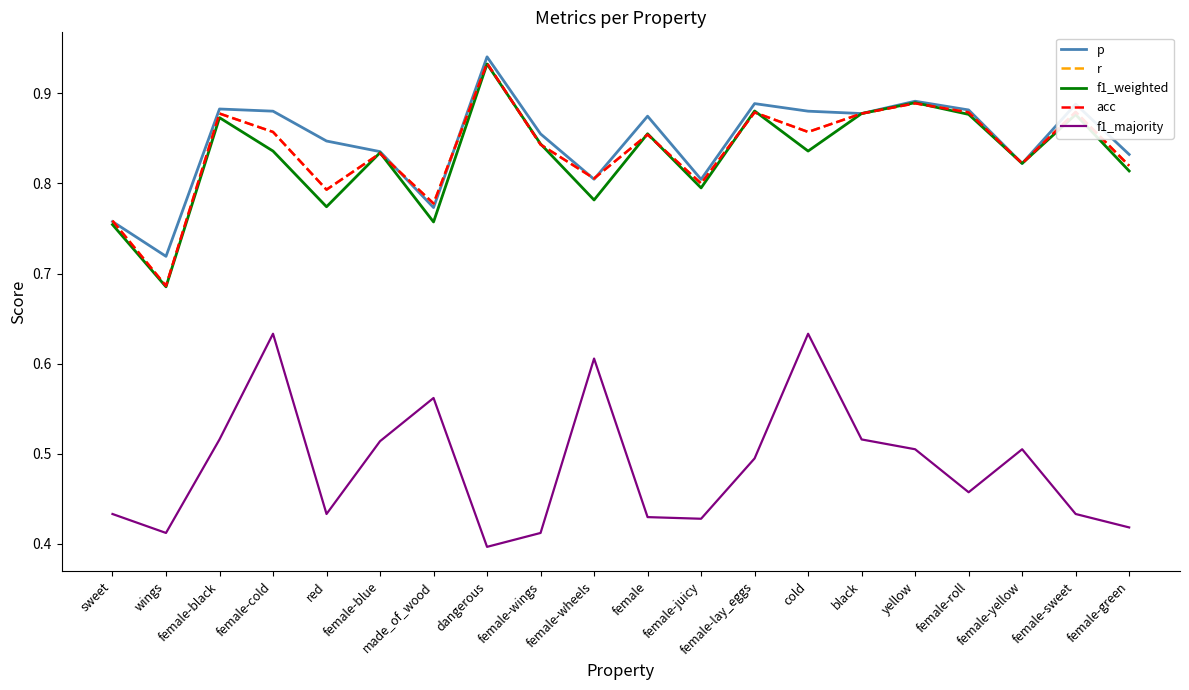

Rank the categories by f1_weighted value from highest to lowest.

dangerous, yellow, female-lay_eggs, black, female-roll, female-sweet, female-black, female, female-wings, female-cold, cold, female-blue, female-yellow, female-green, female-juicy, female-wheels, red, made_of_wood, sweet, wings